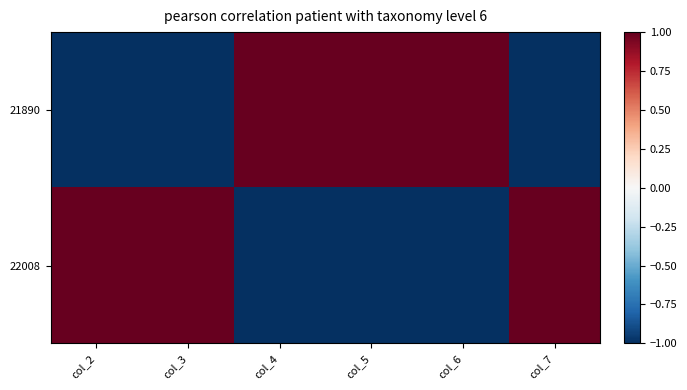

At which category does the chart reach its peak across all series?

col_4